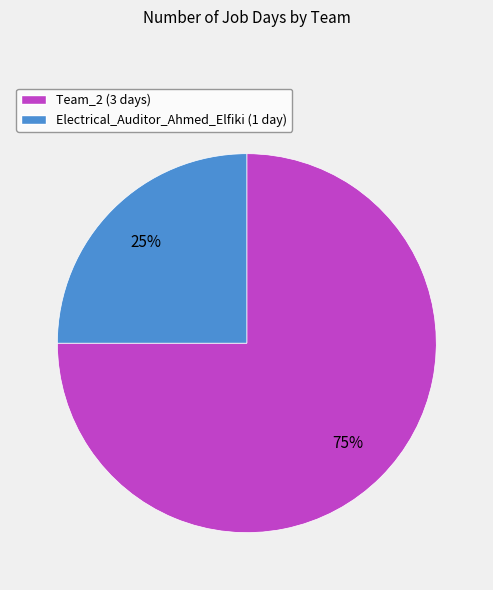

Which has a higher value, Team_2 or Electrical_Auditor_Ahmed_Elfiki?

Team_2